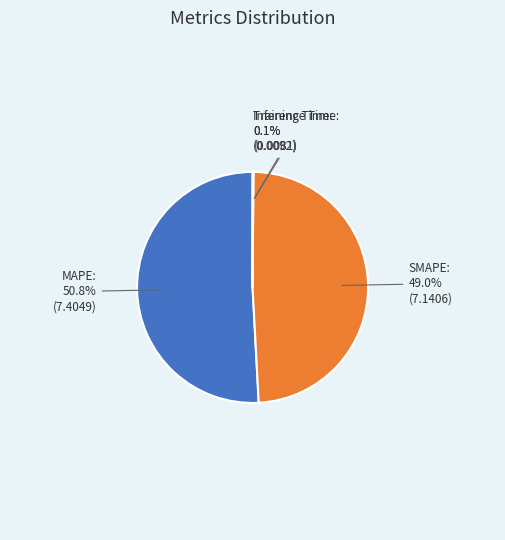

Is there a majority slice in this chart?

Yes